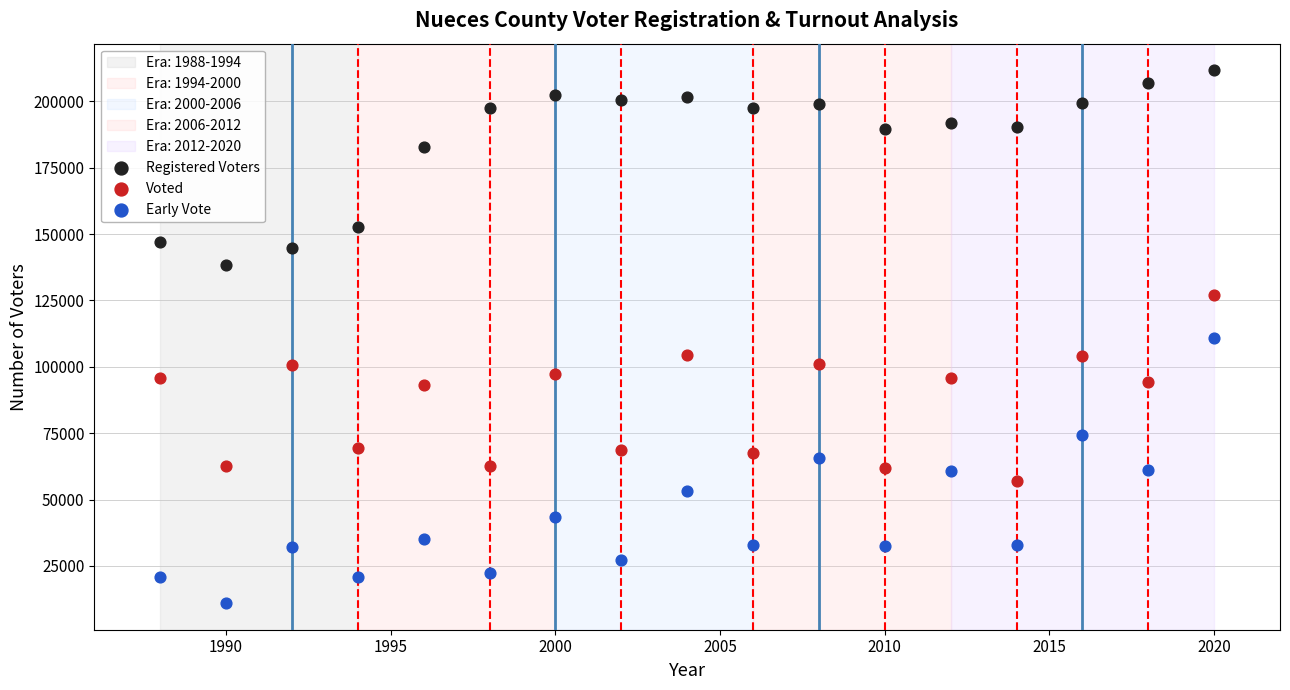

Which series contains the lowest Y value?

Early Vote